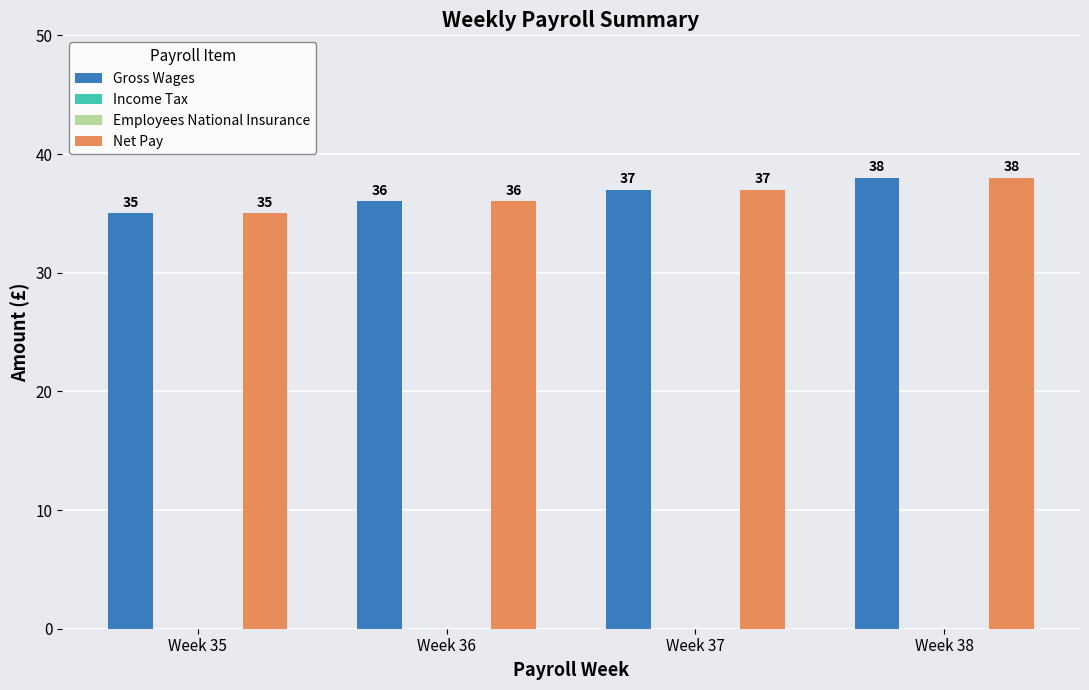

What is the sum of all Net Pay values?

146